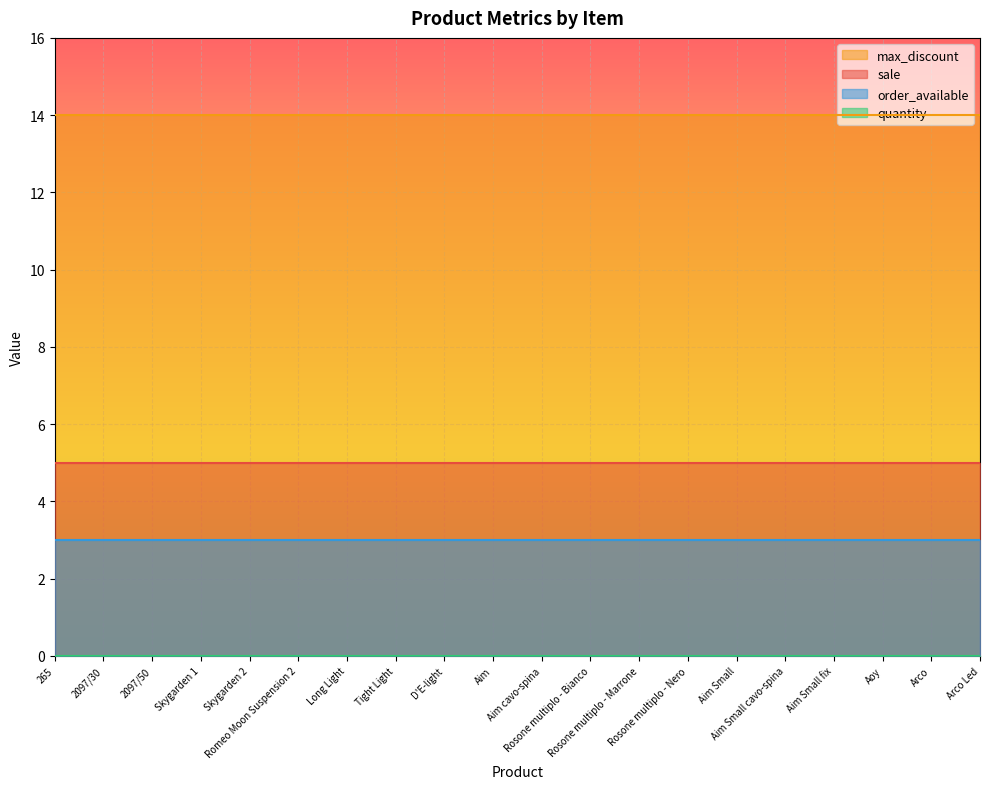

What is the value of the max_discount point at the 1st from the left?

14